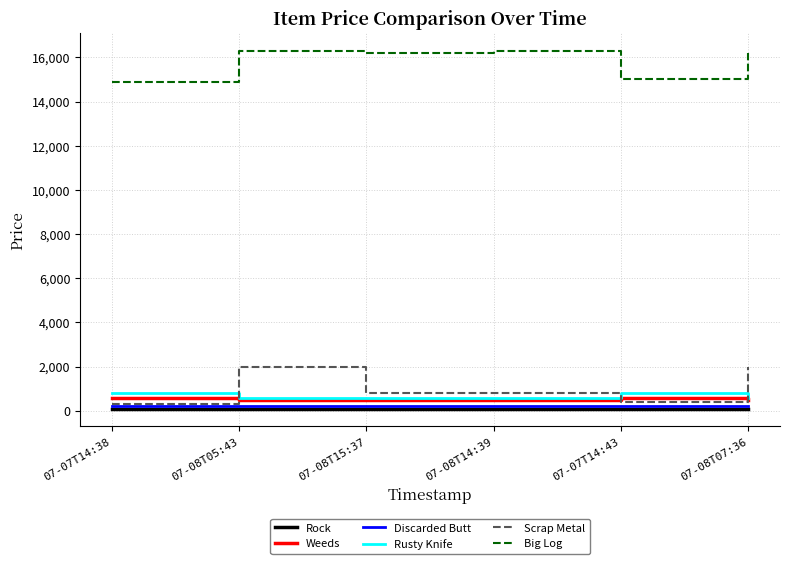

Does the chart display data point markers on the line(s)?

No